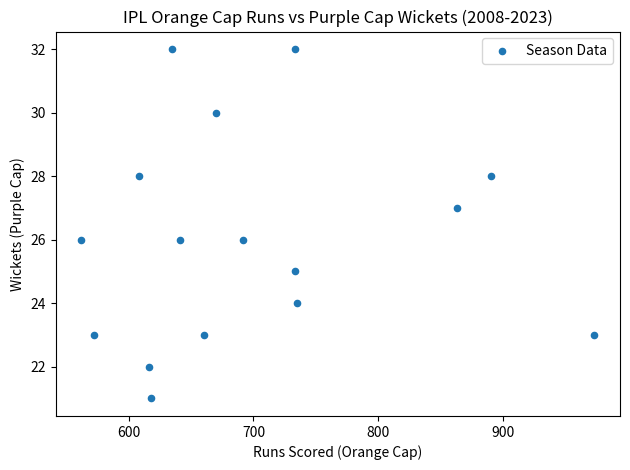

What is the range of X values (max minus min)?

411